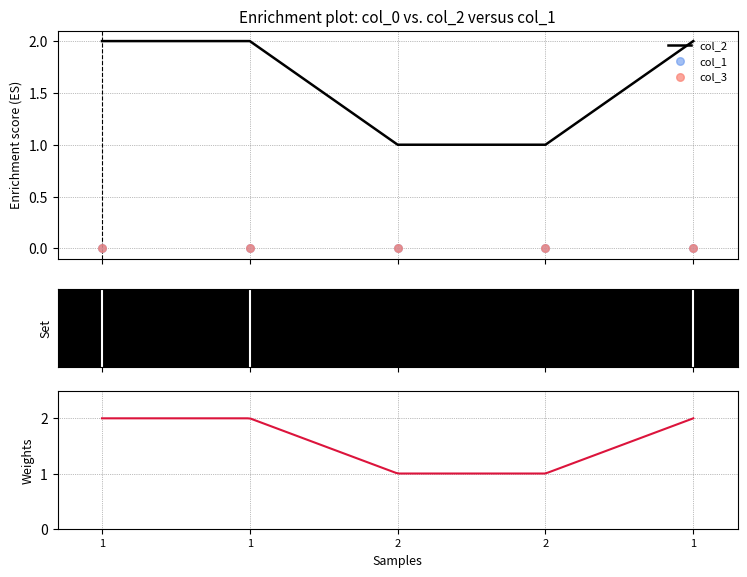

At how many categories does at least one series exceed 1?

3